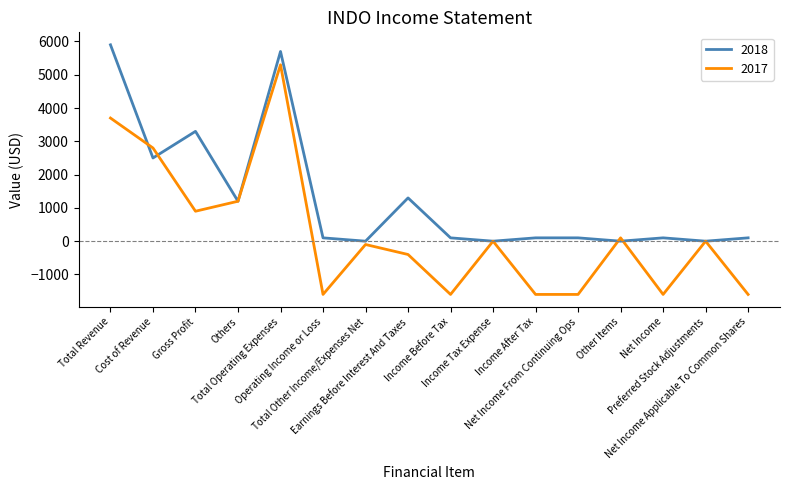

True or false: 2018 has more than 2 points higher than both neighbors.

True